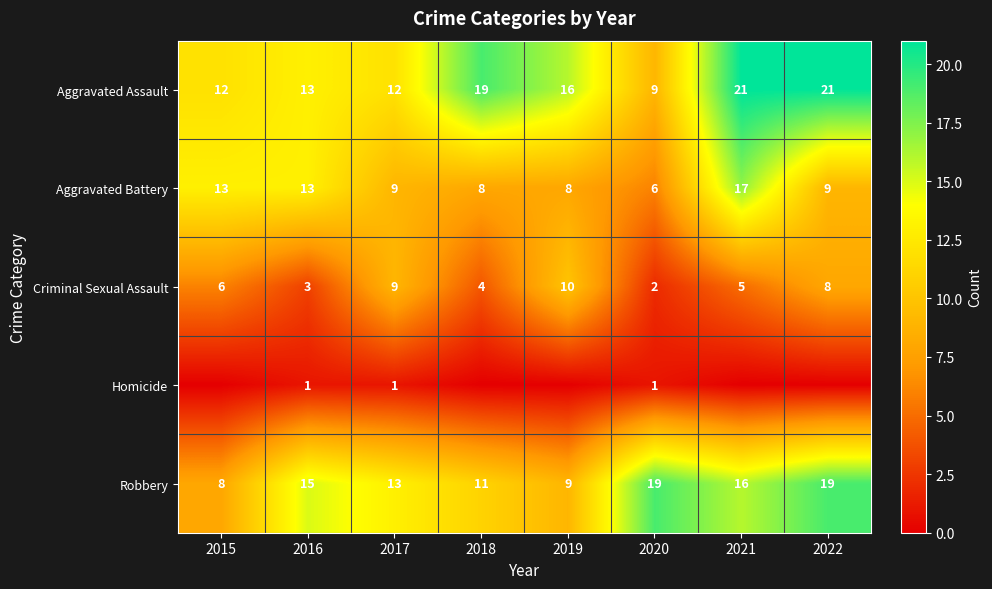

How many distinct data groups are displayed?

5